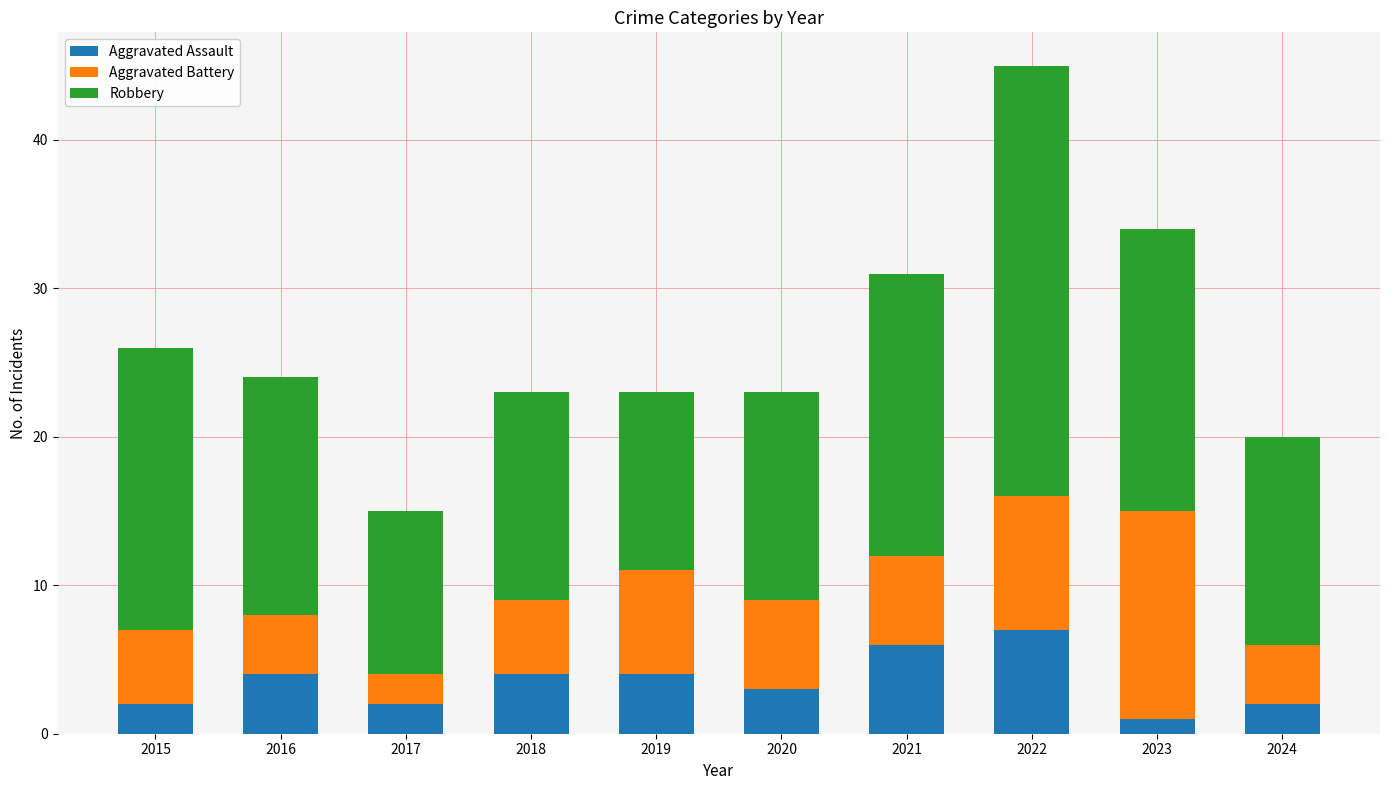

At which label does Aggravated Assault reach its peak?

2022